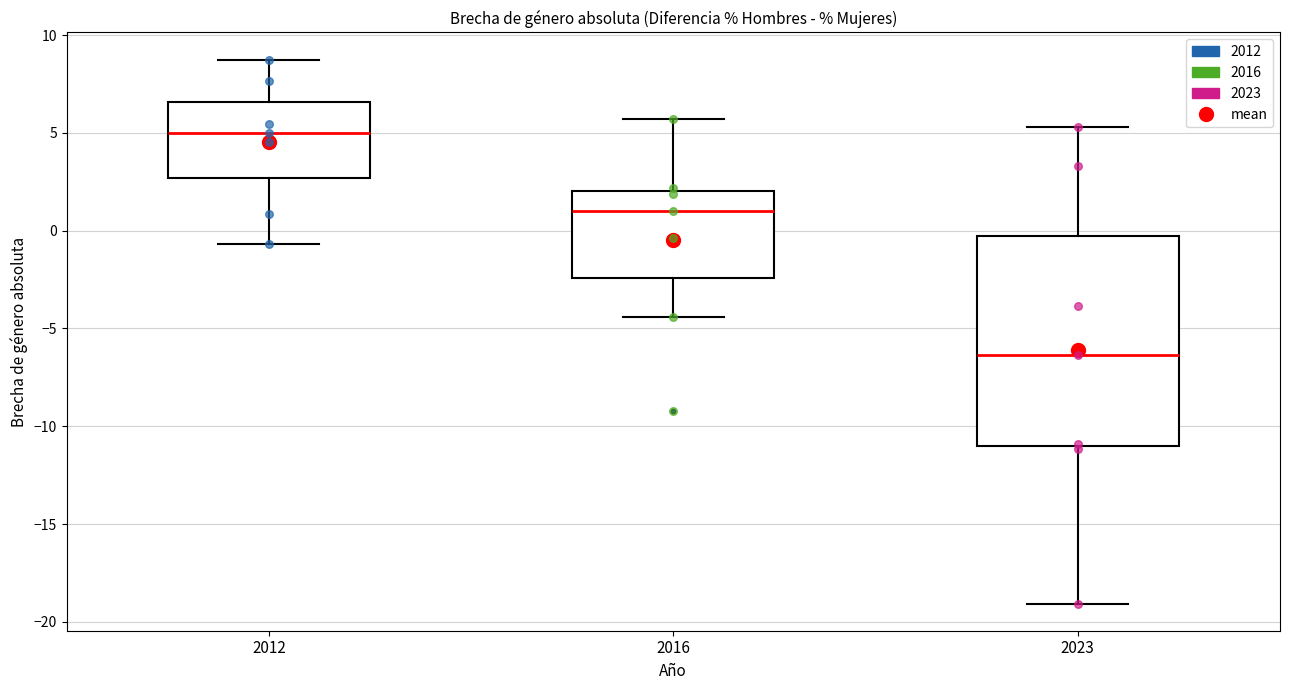

Reading left to right, read every box against the y-axis: the position of its median line, the range the box covers, and the ends of its whiskers. The values are not printed on the chart, so give them approximately, as read against the axis.

2012: median 5.0, box 2.5 to 6.5, whiskers -0.5 to 8.5
2016: median 1.0, box -2.5 to 2.0, whiskers -4.5 to 5.5
2023: median -6.5, box -11.0 to -0.5, whiskers -19.0 to 5.5